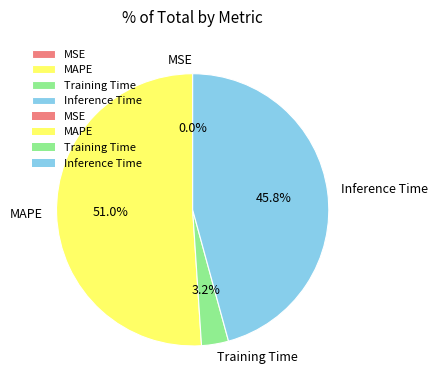

What is the majority slice?

MAPE